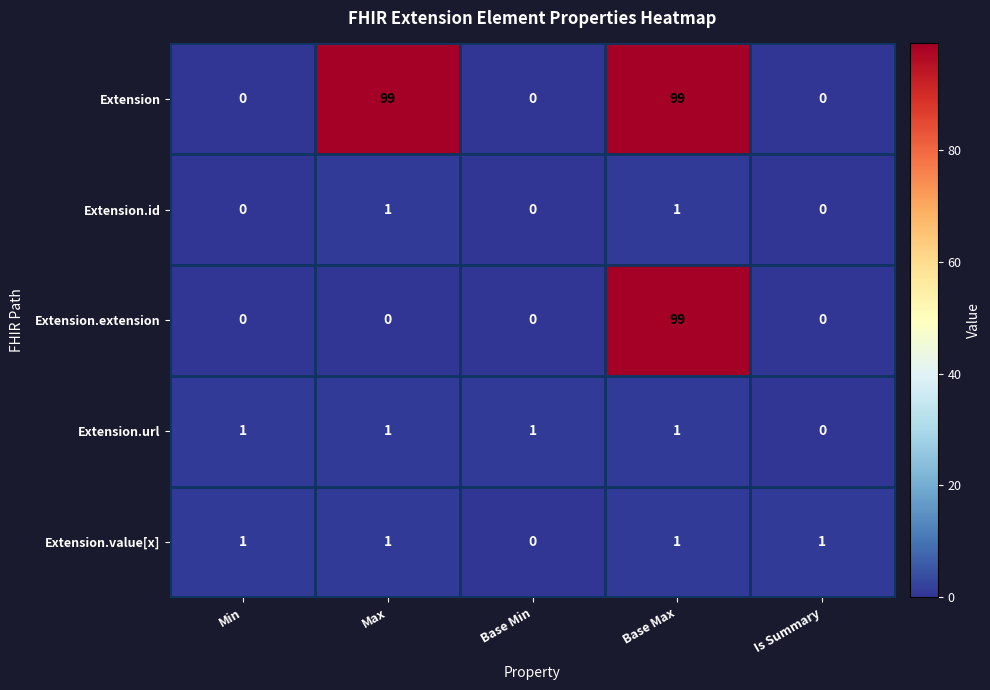

What is the difference between the highest and lowest values at Base Max?

98